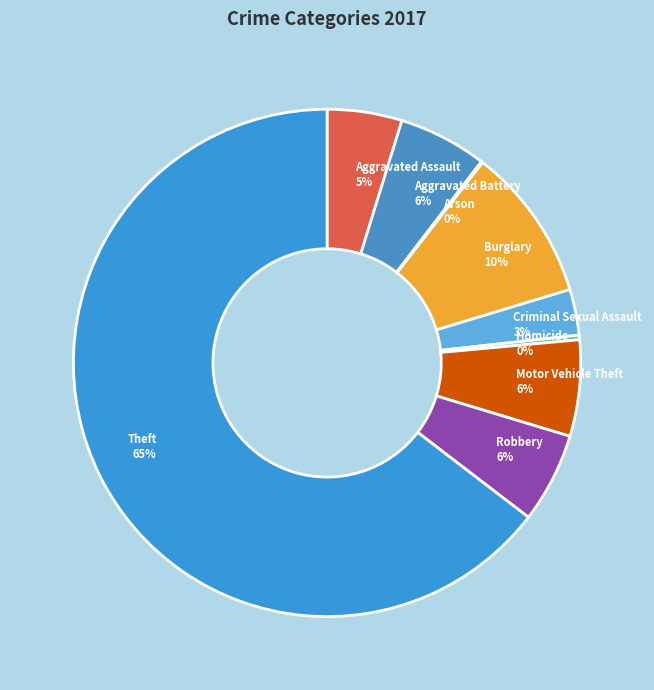

To the nearest percent, what is the average slice percentage?

11%